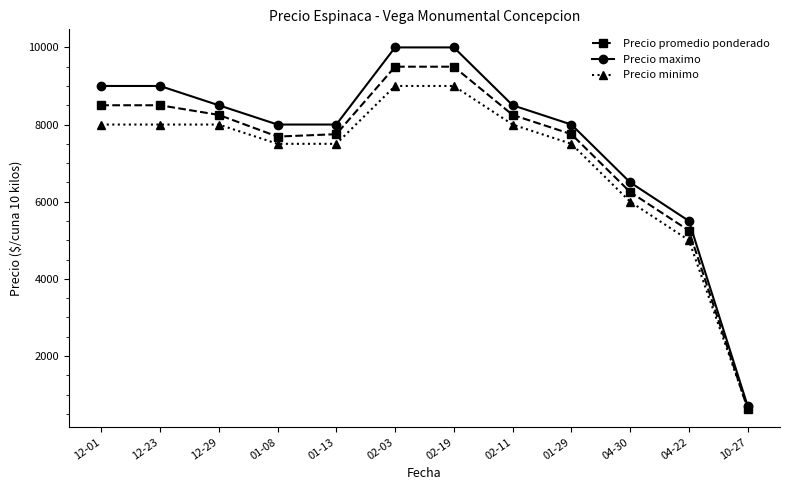

Rank the series by their maximum value, from highest to lowest.

Precio maximo, Precio promedio ponderado, Precio minimo